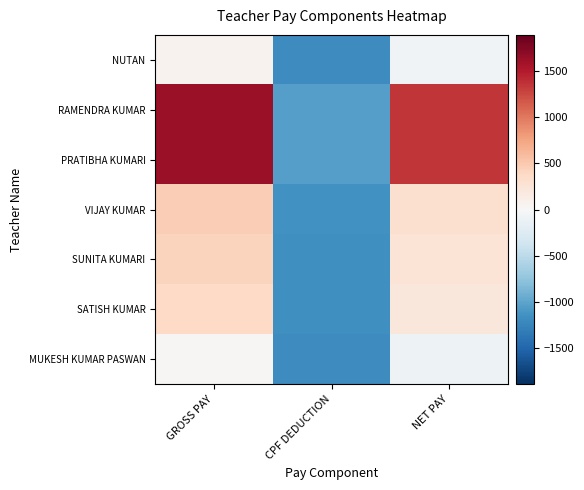

List the series in order of their peak value, lowest first.

MUKESH KUMAR PASWAN, NUTAN, SATISH KUMAR, SUNITA KUMARI, VIJAY KUMAR, RAMENDRA KUMAR, PRATIBHA KUMARI